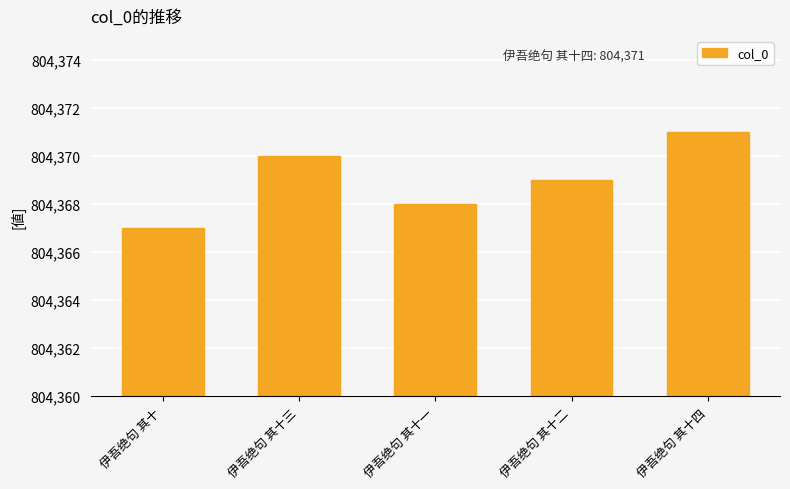

What is the label of the 2nd bar from the right?

伊吾绝句 其十二